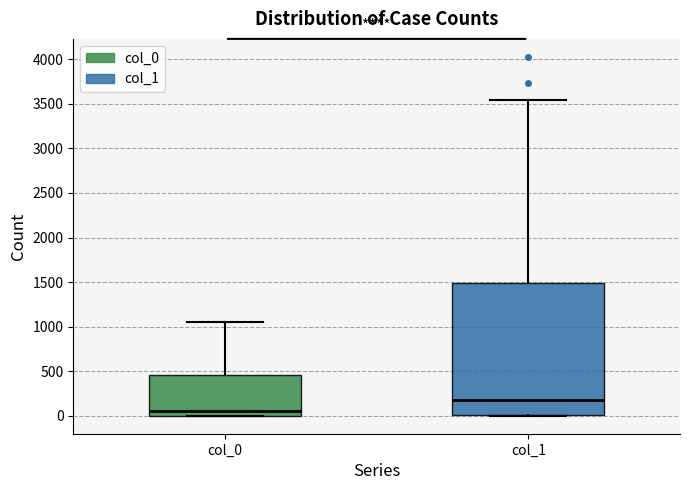

Which box is the tallest, from its lower edge to its upper edge?

col_1